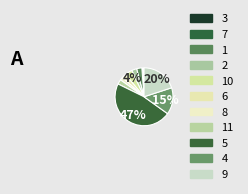

Count the number of slices in the pie.

11